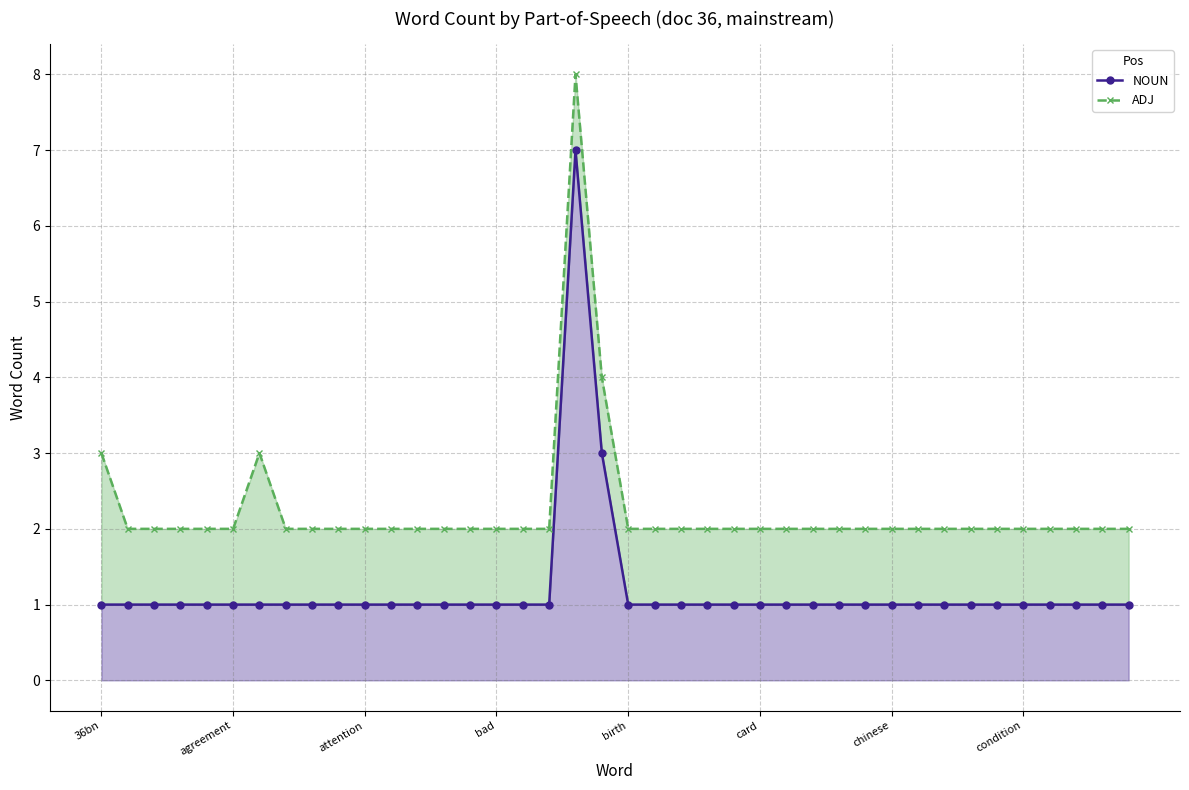

What are all the series names shown in the legend?

NOUN, ADJ